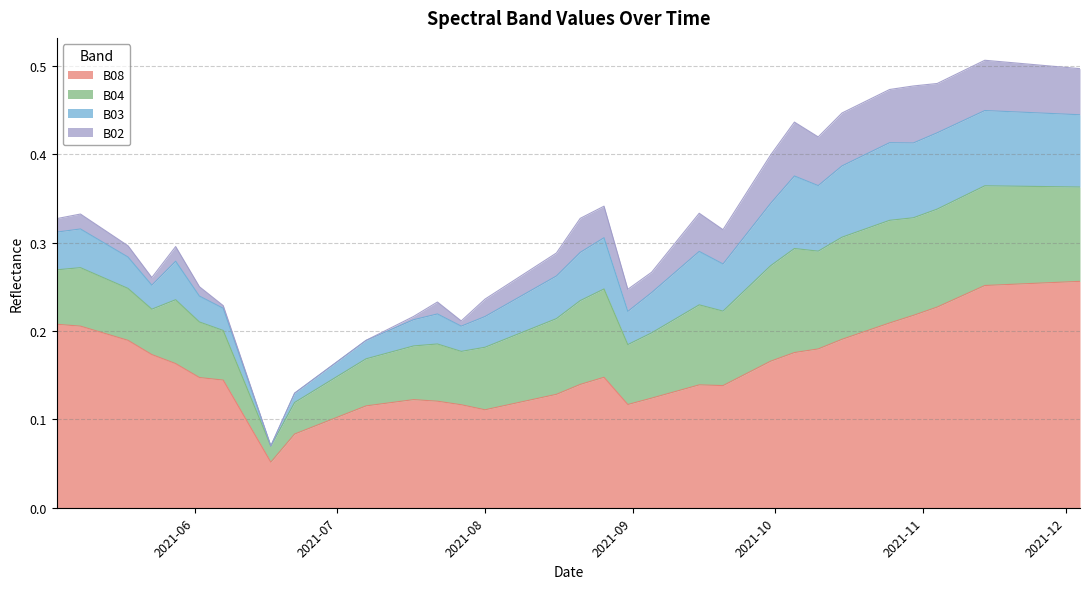

At which category does B03 reach its first local peak?

2021-05-08